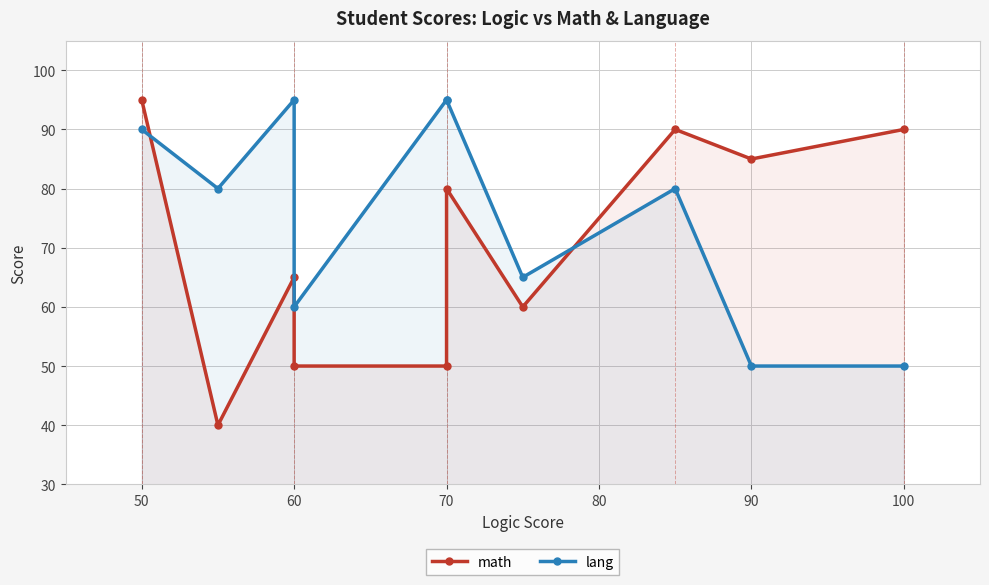

True or false: math has a value of 47 at 110.

False